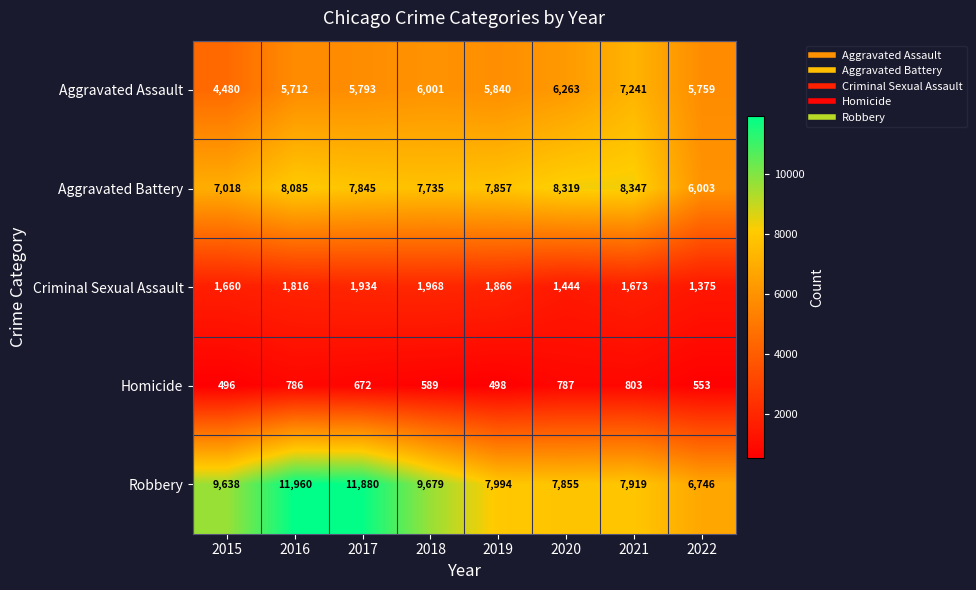

Which label corresponds to the smallest value in the chart?

2015